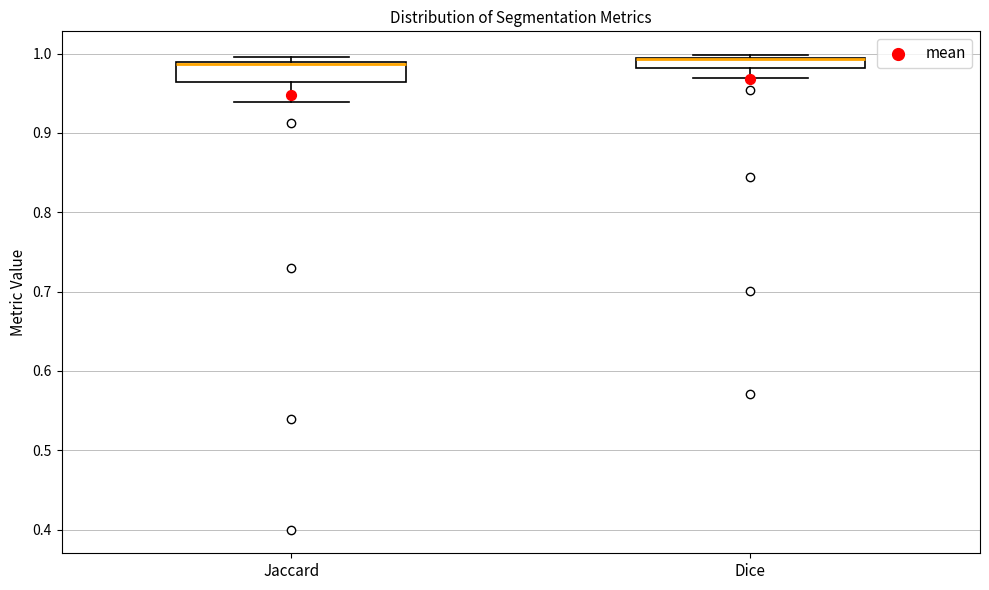

Comparing the boxes themselves (not the whiskers), which one is the tallest?

Jaccard